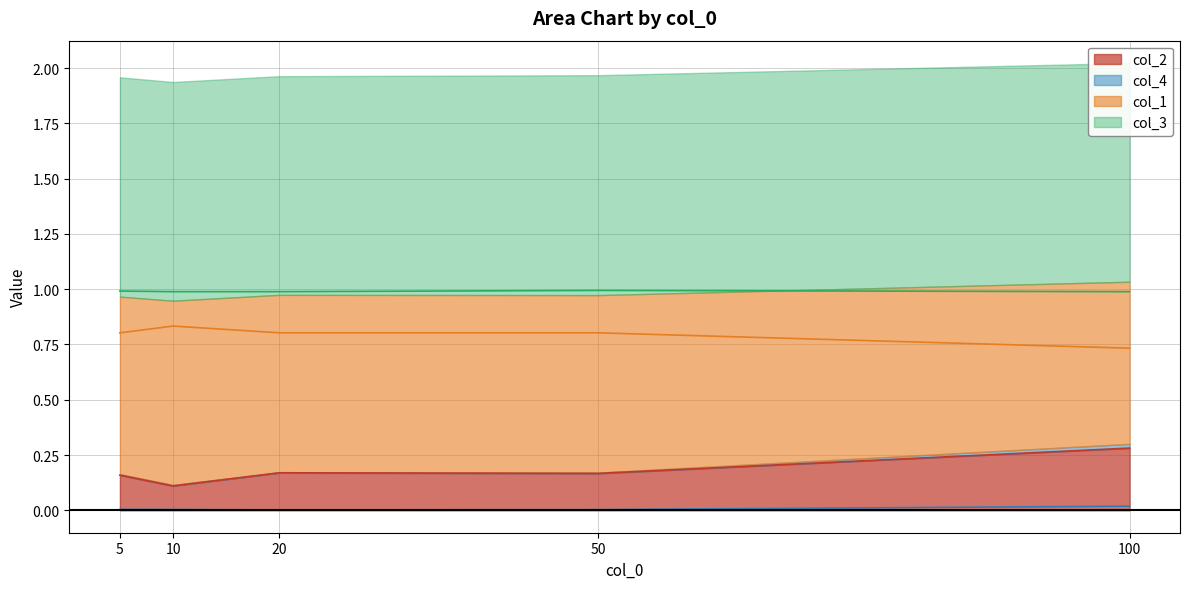

True or false: col_4 and col_2 intersect in this chart.

False